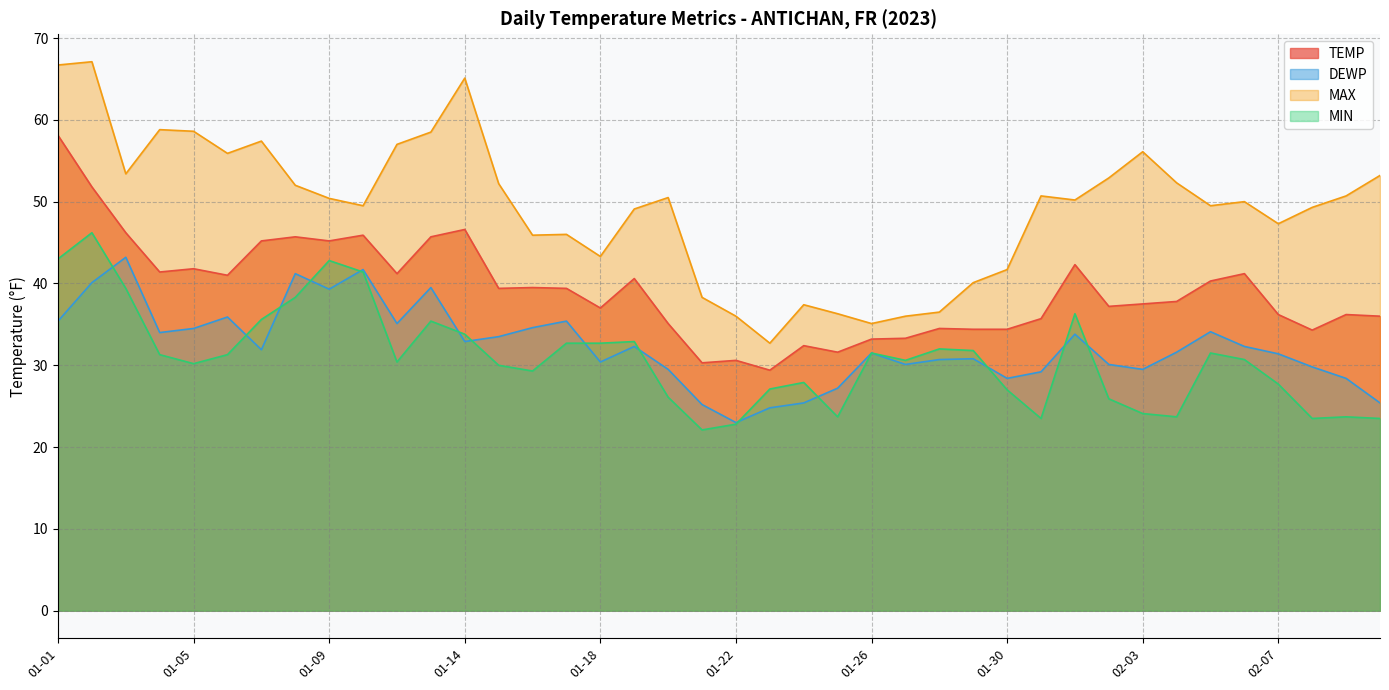

The DEWP series shows 14.1 at 02-06. True or false?

False